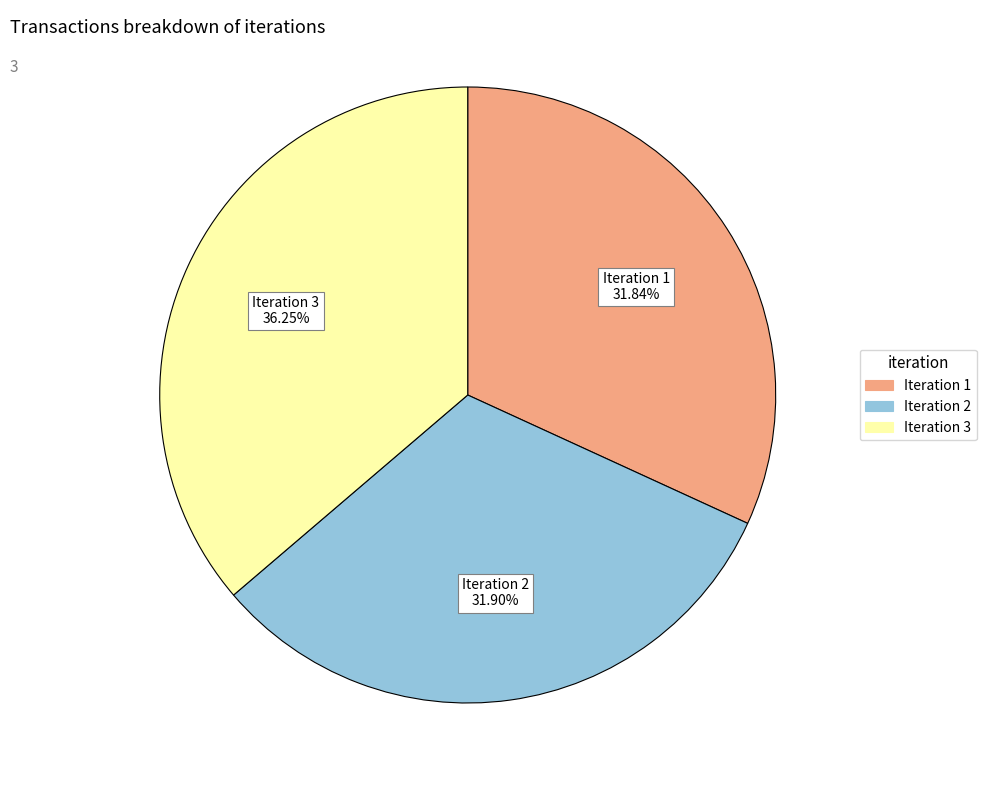

Is there any slice that represents more than half of the pie?

No